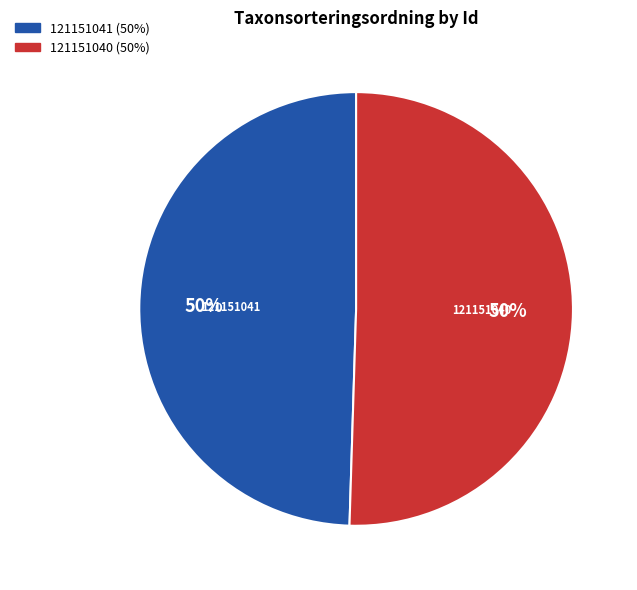

How many segments does this pie chart have?

2